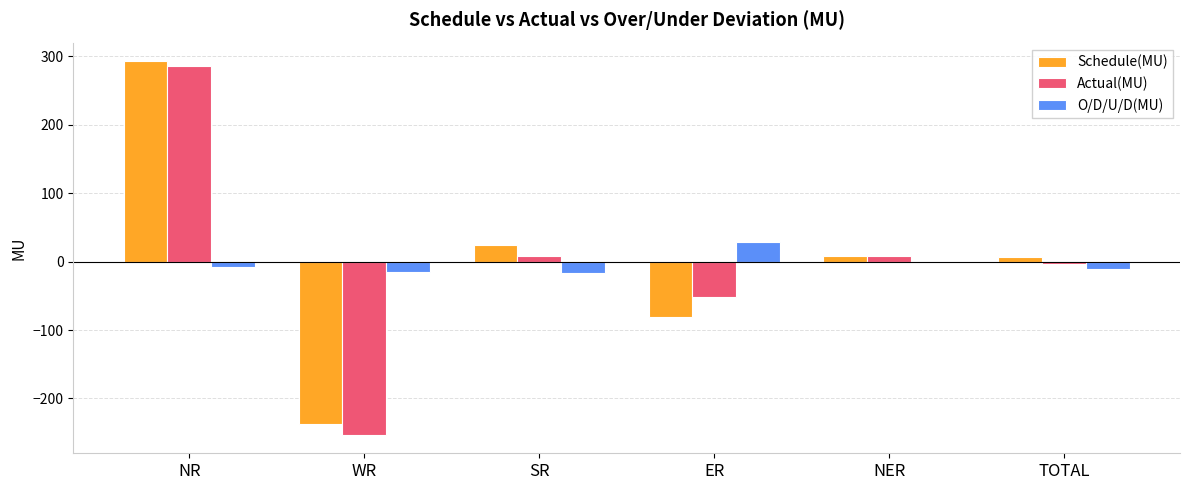

What is the maximum value for O/D/U/D(MU)?

28.8